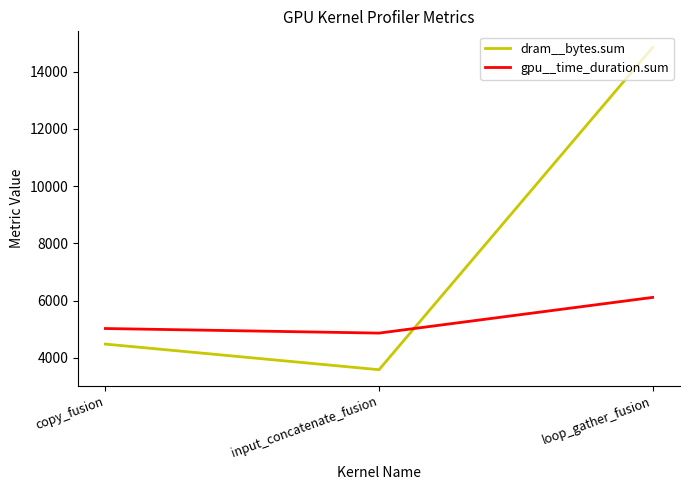

Read the gpu__time_duration.sum value at copy_fusion.

5024